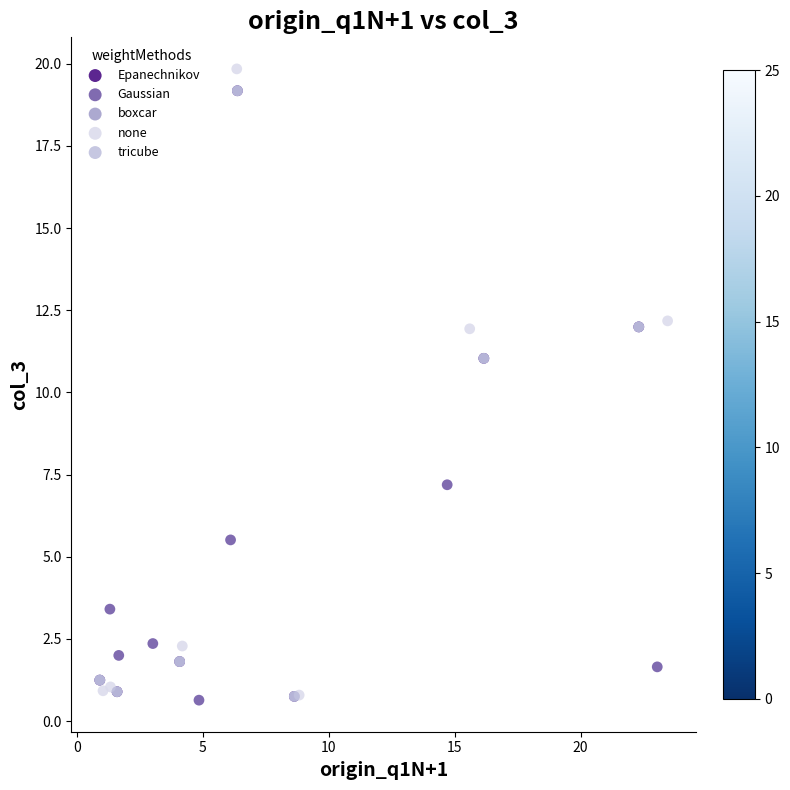

Which series has the widest spread of Y values?

none